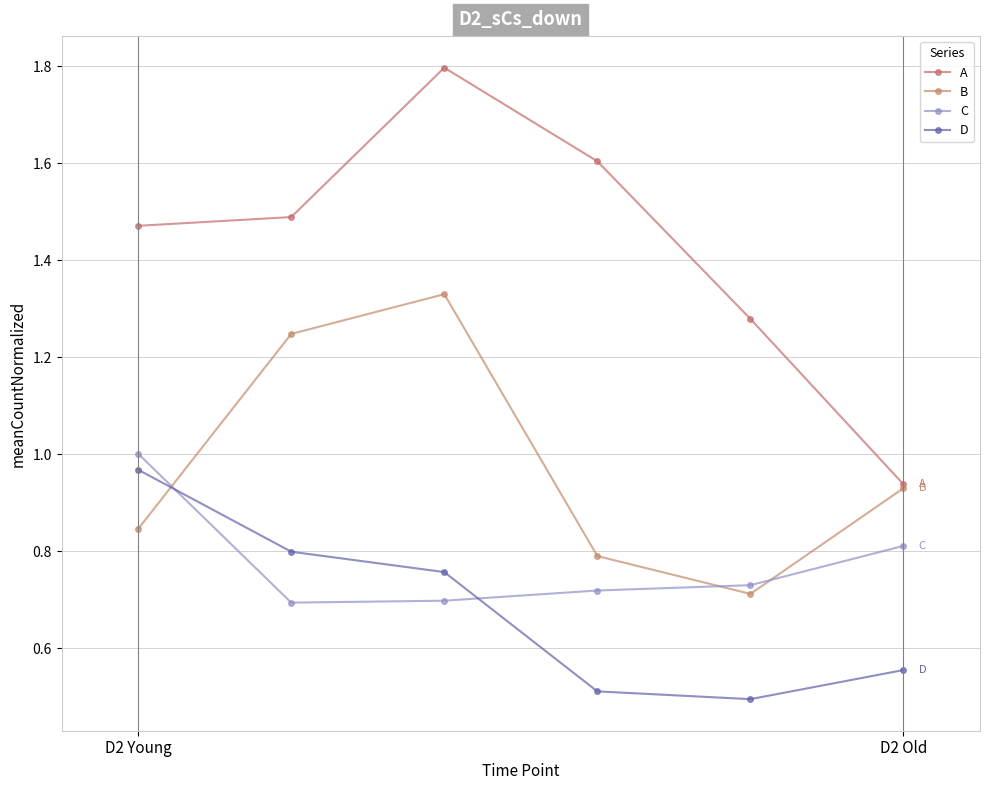

Count the number of categories in the chart.

6